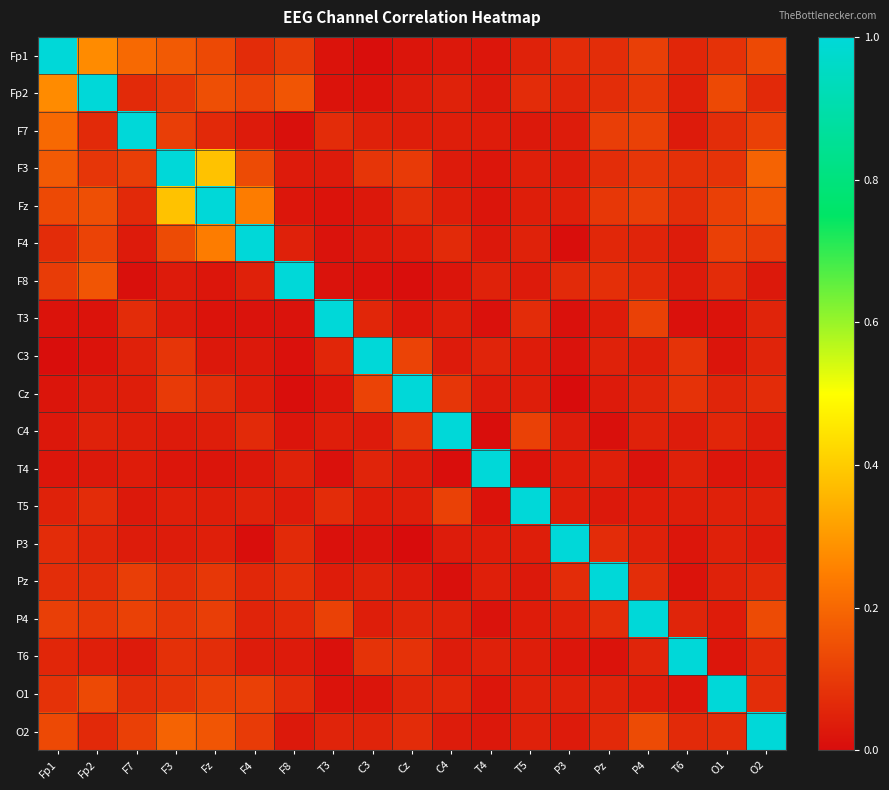

Which series changed the most between Fz and O2?

Fz